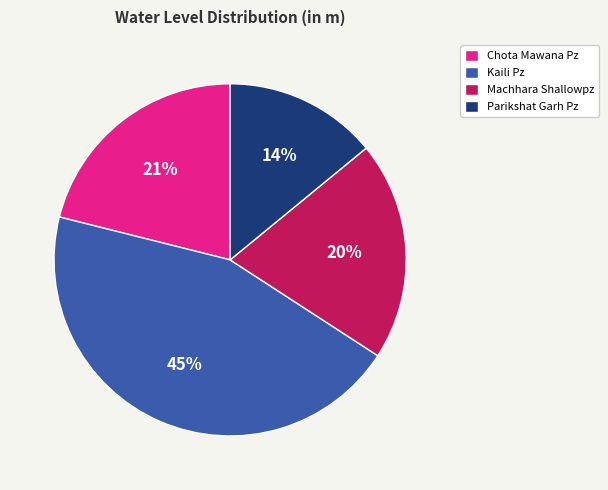

To the nearest percent, what portion does Machhara Shallowpz represent?

20%